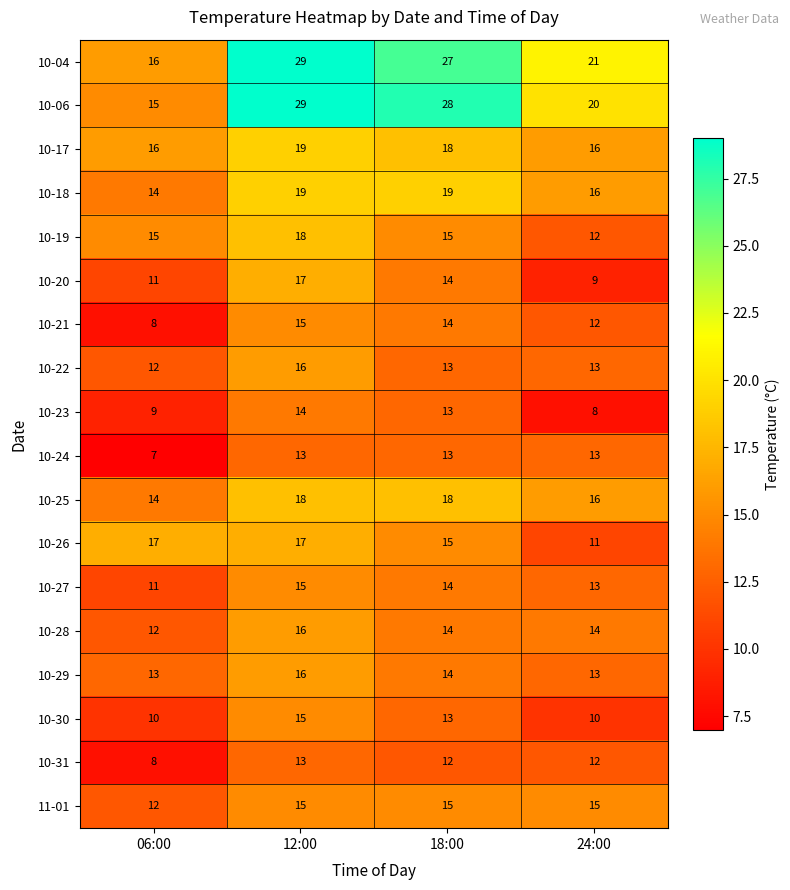

Is it true that 10-18 equals 14 at 06:00?

True